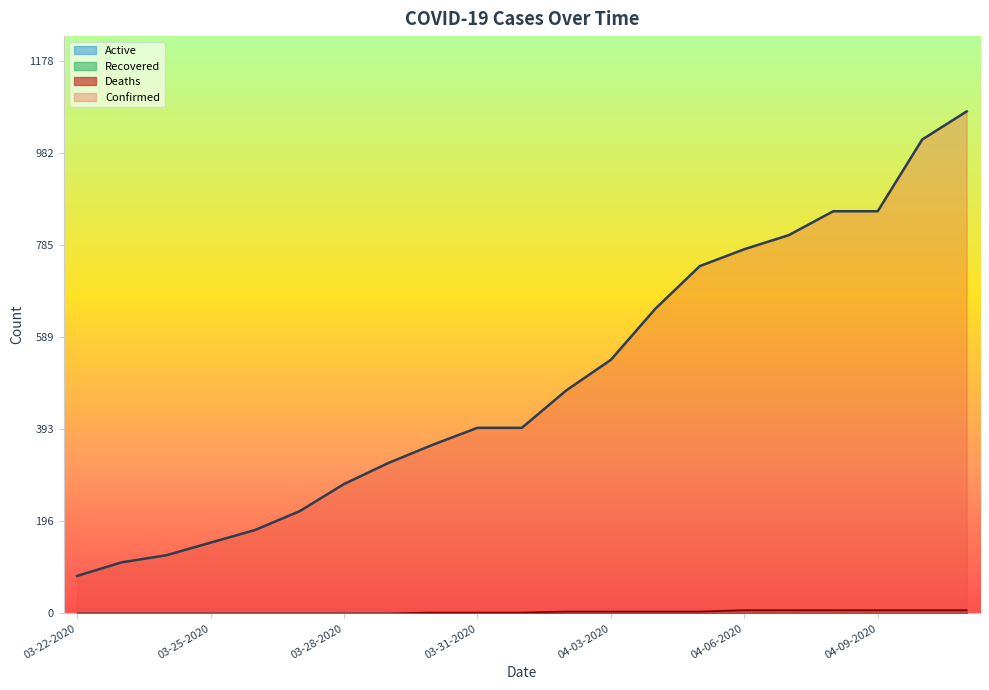

At which label is Confirmed closest to 575?

04-03-2020